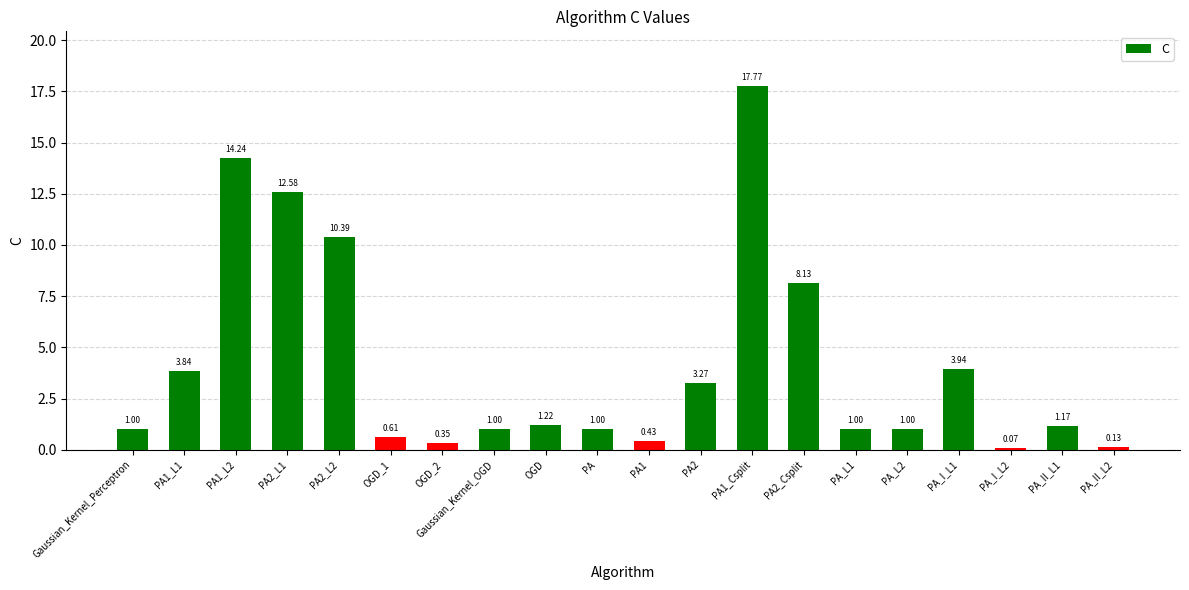

How many categories are shown in the chart?

20